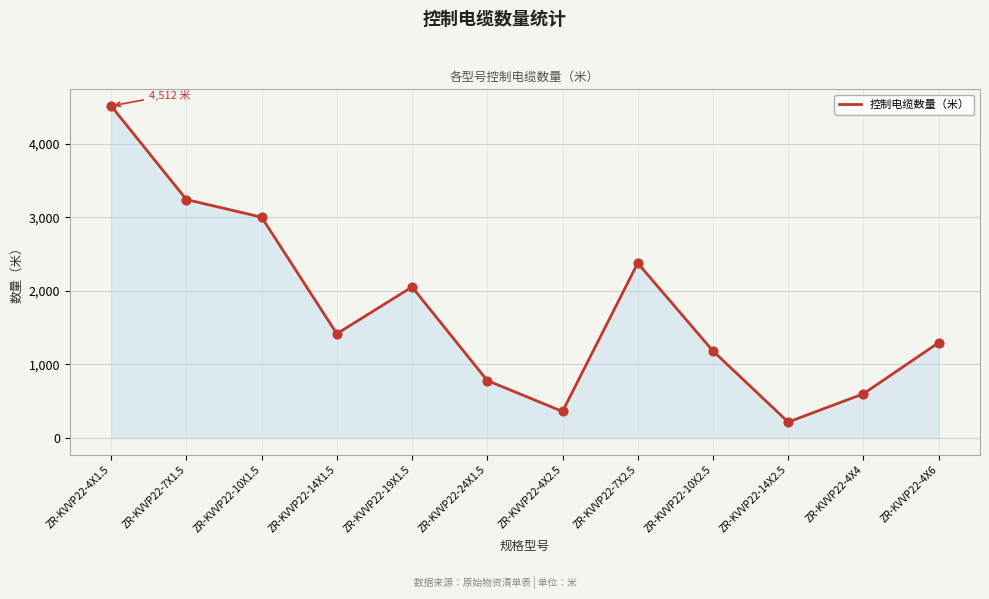

Between ZR-KVVP22-4X6 and ZR-KVVP22-4X2.5, which is larger?

ZR-KVVP22-4X6